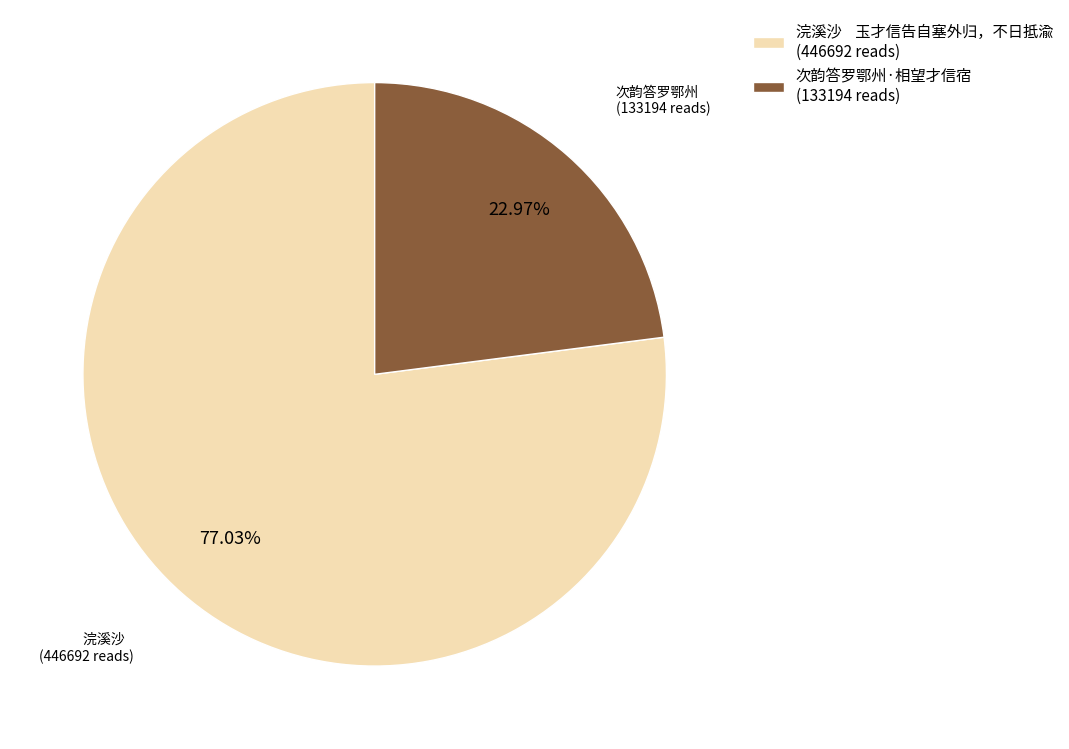

Does any single category account for the majority?

Yes